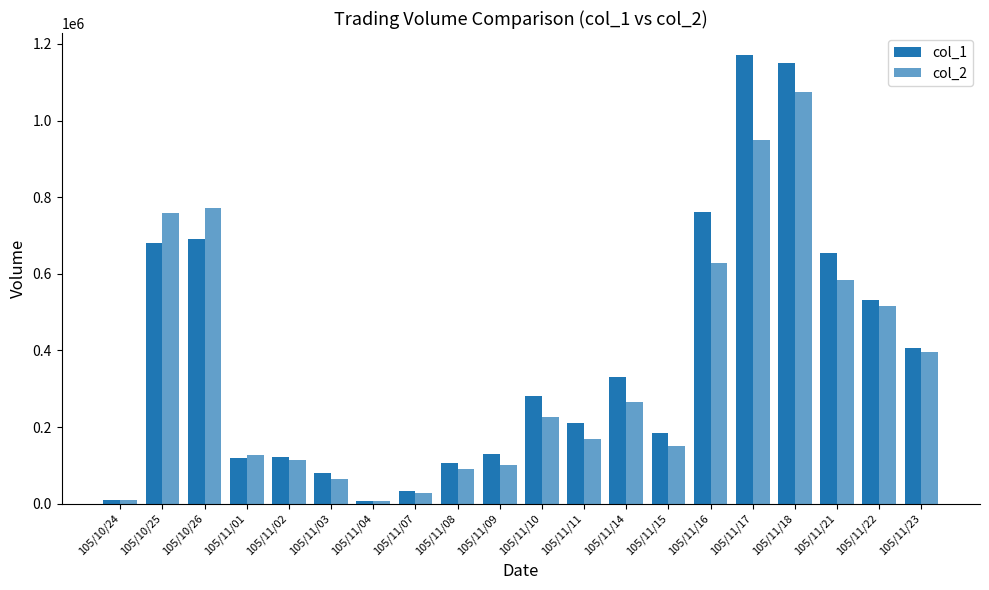

Reading left to right, extract all data points from this chart.

col_1: 10000	681000	691000	120000	121000	81000	8000	32000	107000	130000	280000	210000	330000	185000	762000	1170000	1150000	654000	532000	406000
col_2: 10200	757920	772710	126000	113650	64810	6480	27390	90400	101200	225310	169550	264080	149800	628840	949100	1073370	583290	515710	394660